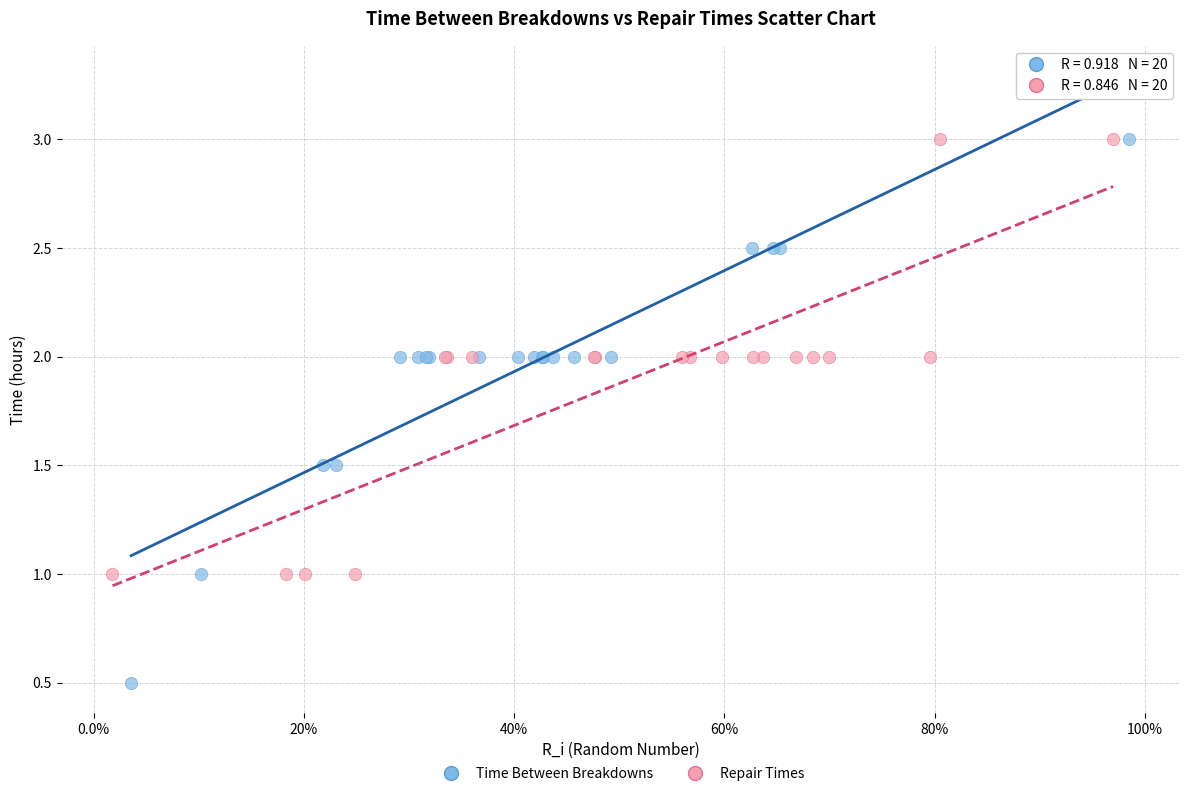

Which series reaches the minimum Y coordinate?

Time Between Breakdowns